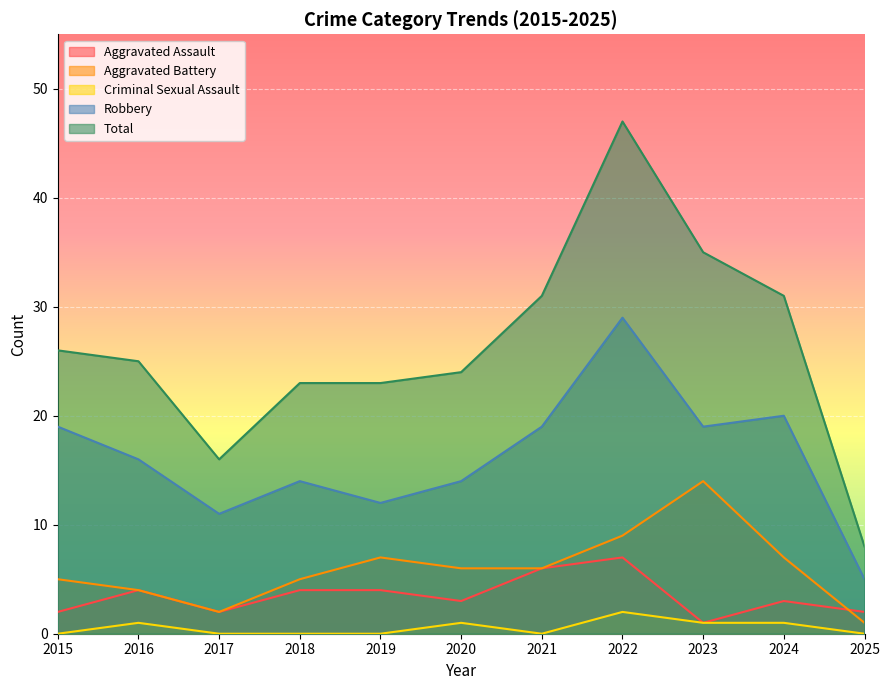

How many interior local valleys does the Aggravated Assault series have?

3